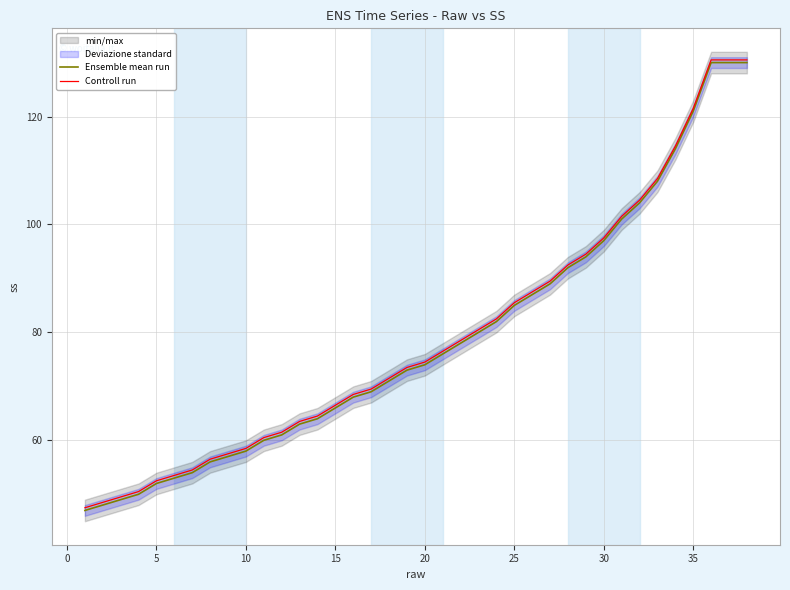

What is the maximum value for Controll run?

130.5